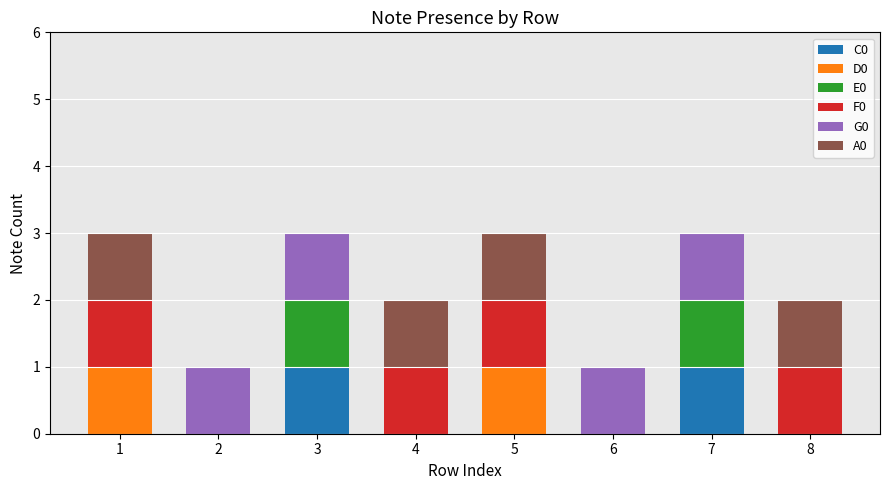

The C0 series shows 0 at 6. True or false?

True